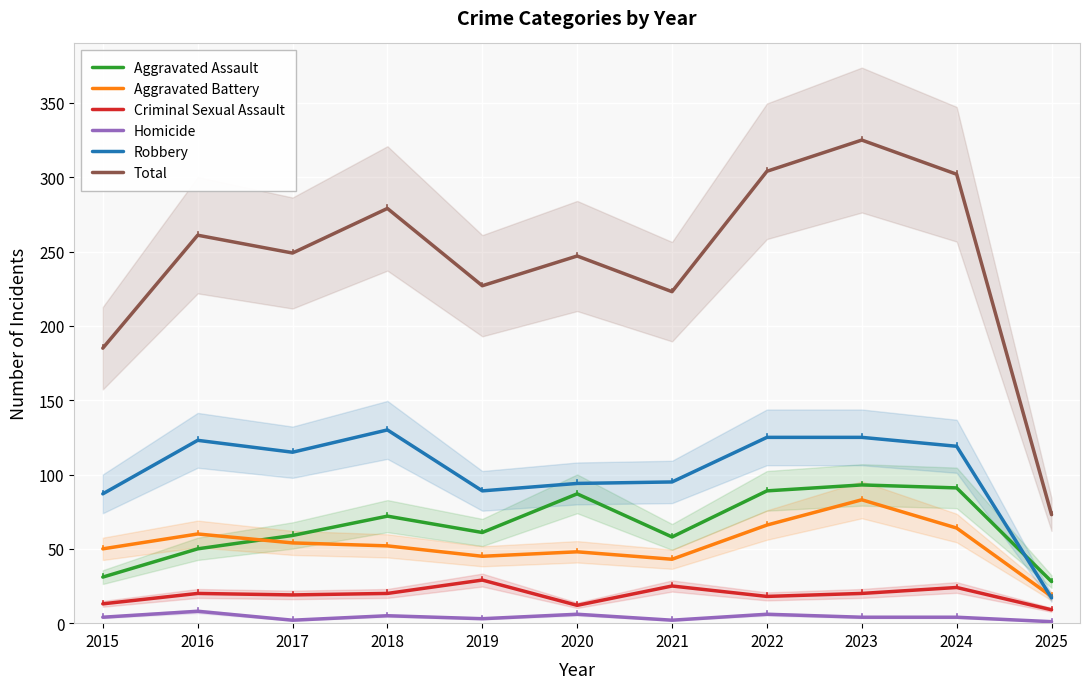

What is the maximum value shown in the chart?

325